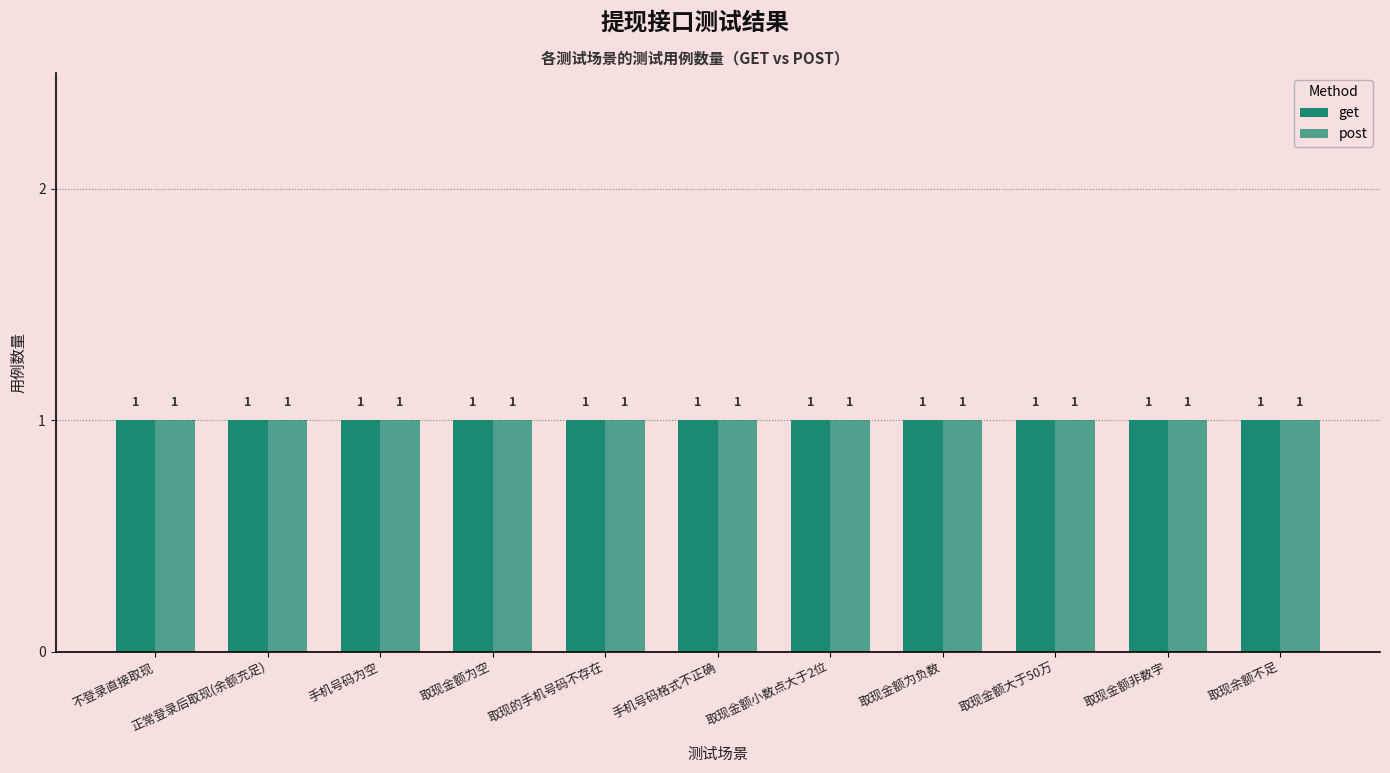

Which series has the largest total across all categories?

get